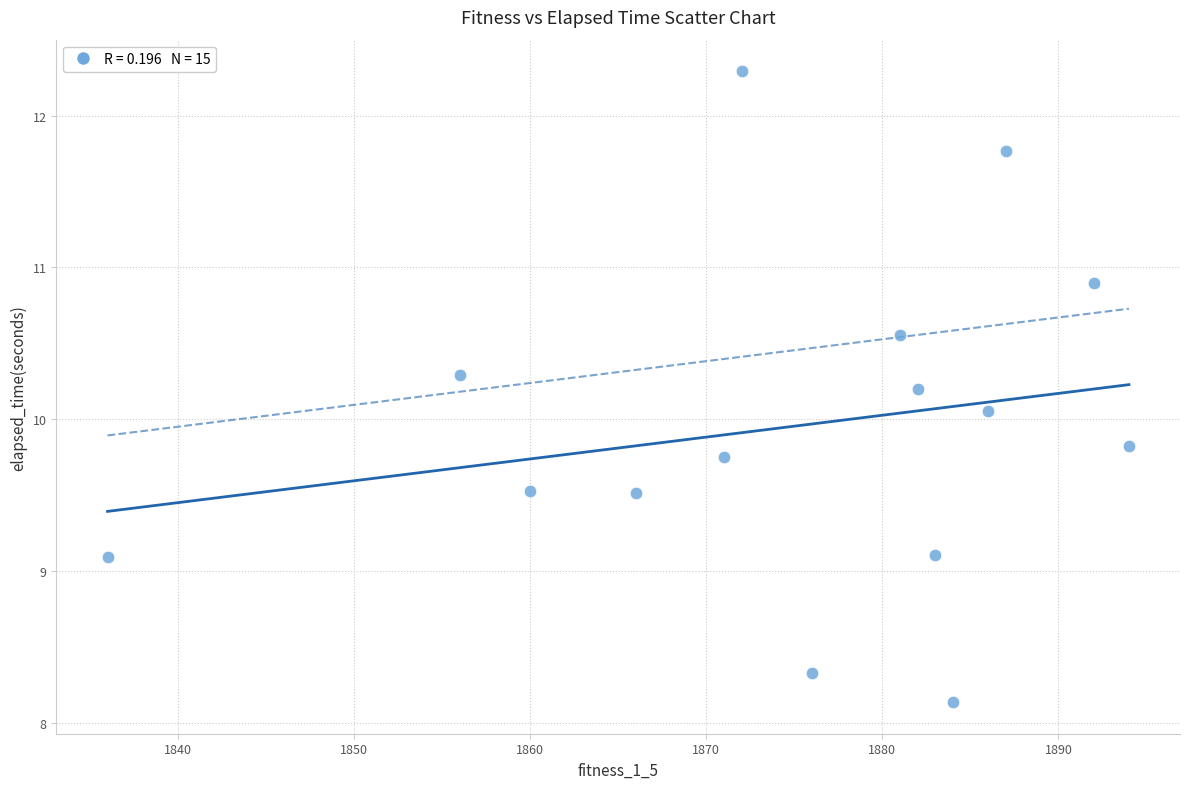

What Y value in the scatter plot is closest to 10?

10.1